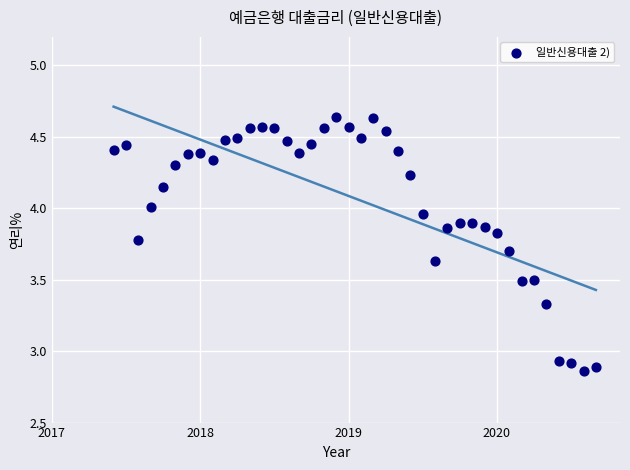

What is the range of X values (max minus min)?

3.2